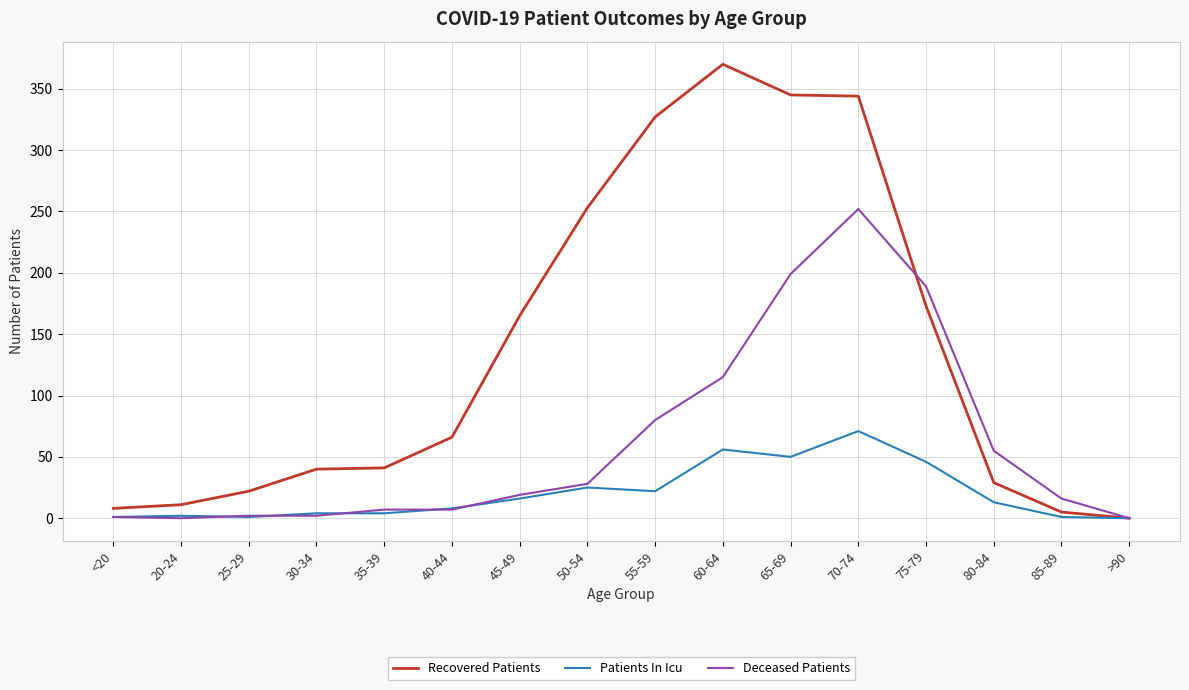

List the series in order of their peak value, lowest first.

Patients In Icu, Deceased Patients, Recovered Patients